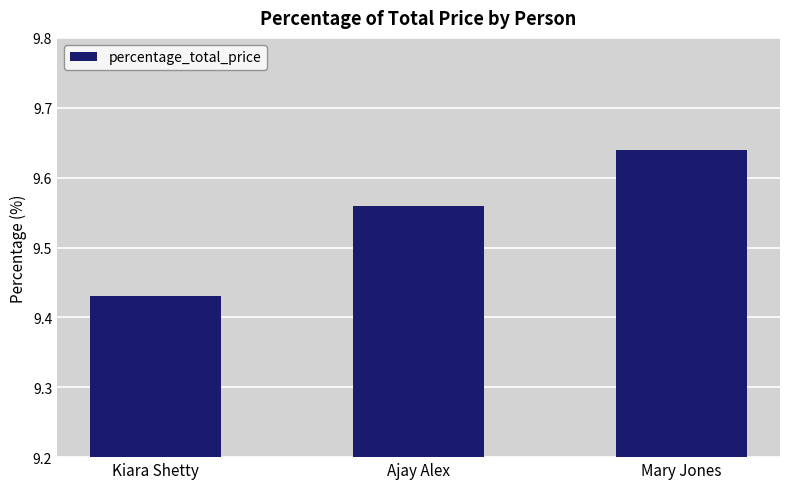

What is the label of the 1st bar from the left?

Kiara Shetty